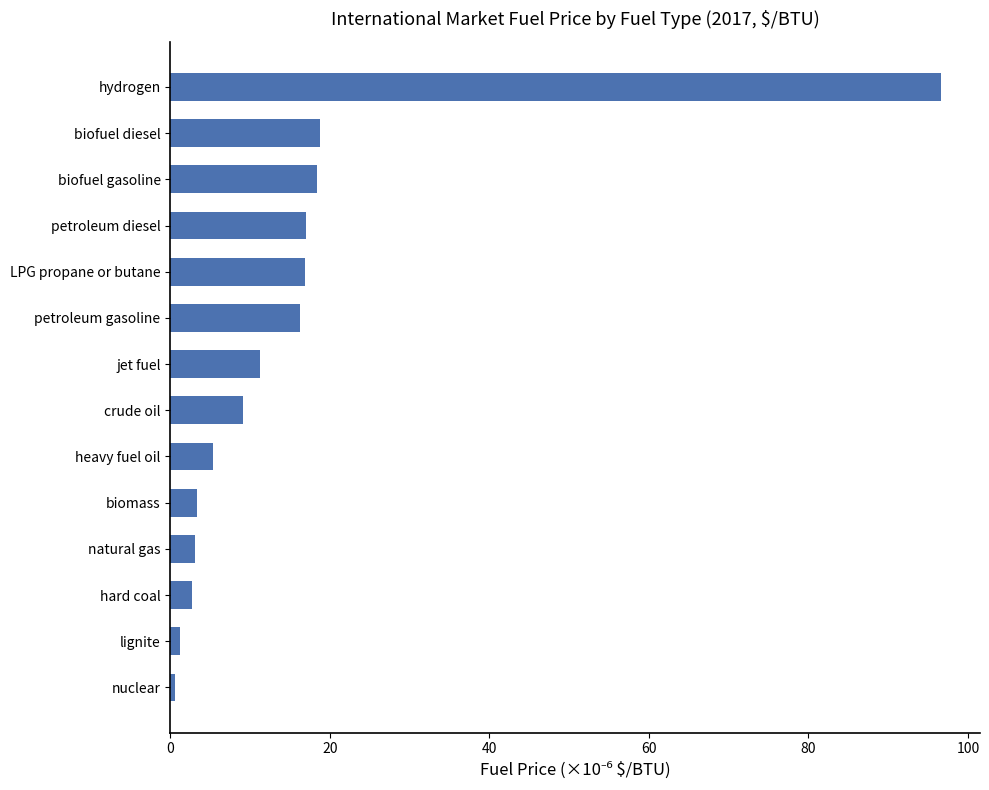

Approximately how many times larger is the value at biofuel diesel compared to petroleum diesel?

1.1